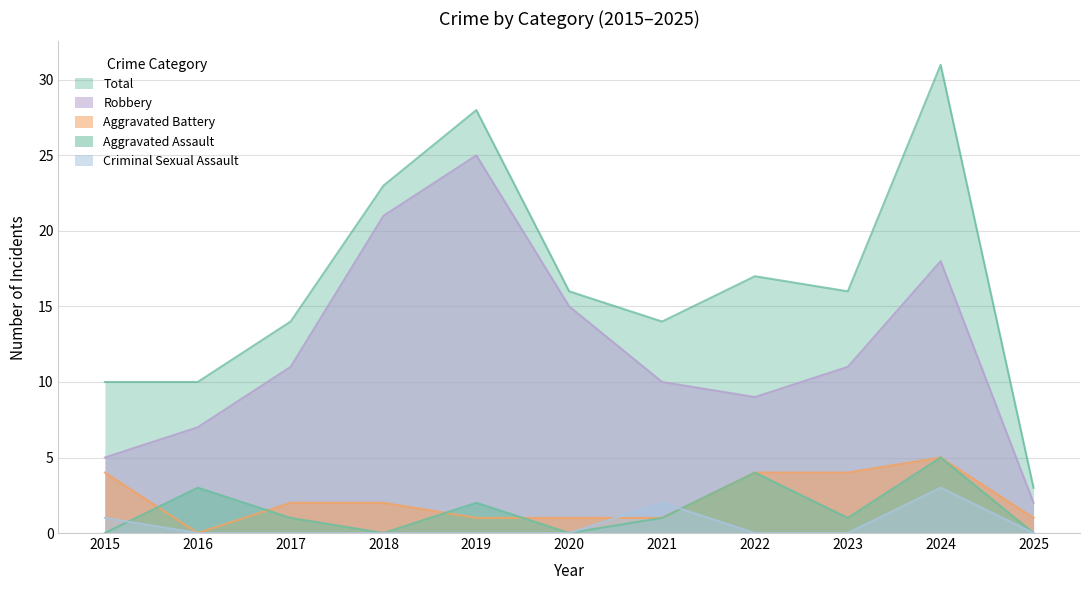

True or false: Total and Aggravated Battery cross at least once.

False